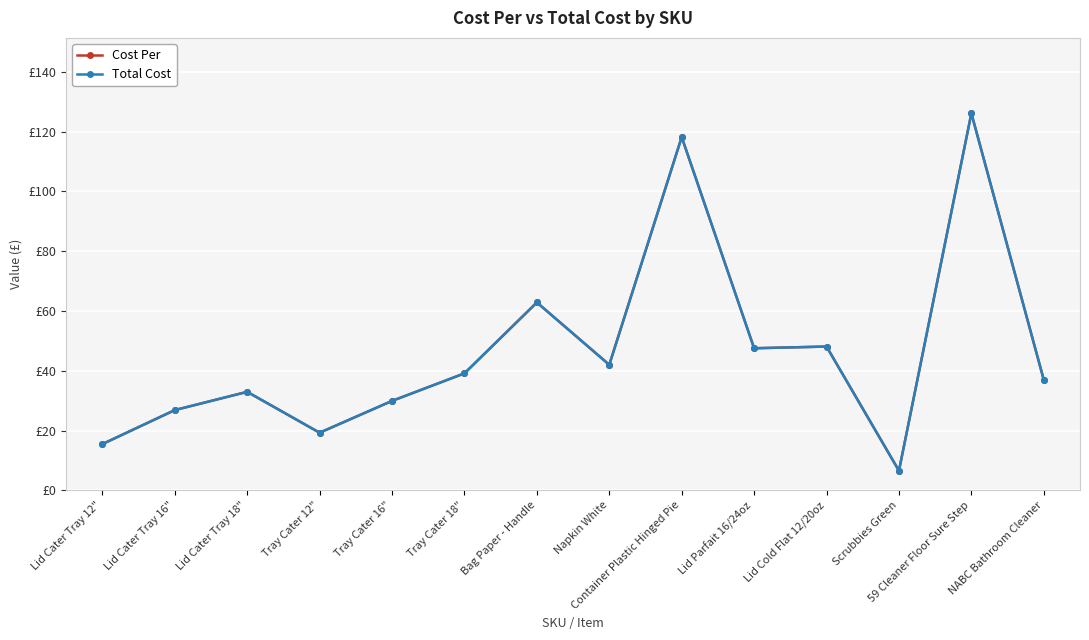

How many interior local valleys does the Cost Per series have?

4